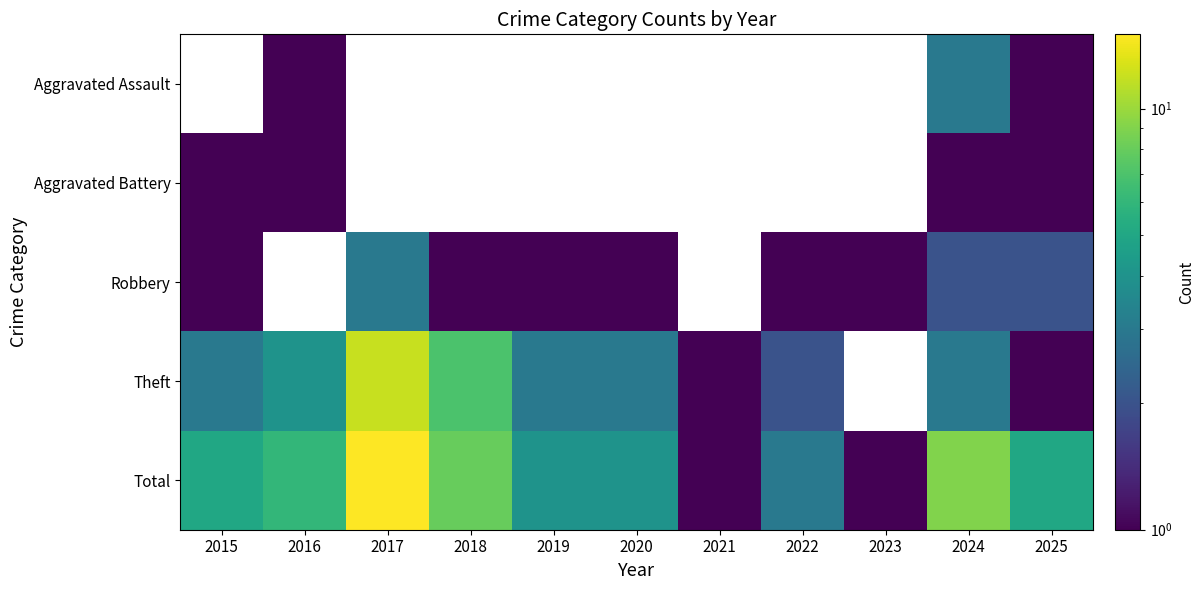

How many categories are shown in the chart?

11